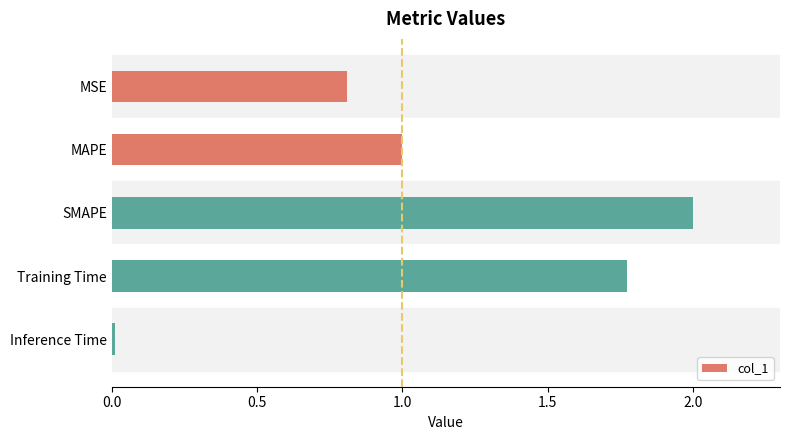

Rank the categories by value from lowest to highest.

Inference Time, MSE, MAPE, Training Time, SMAPE